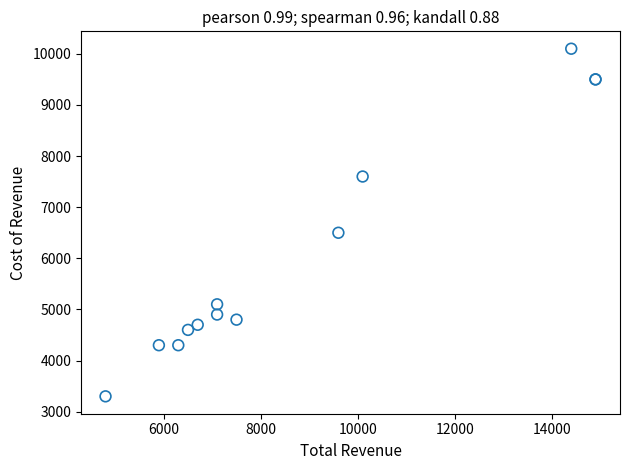

What Y value in the scatter plot is closest to 6700?

6500